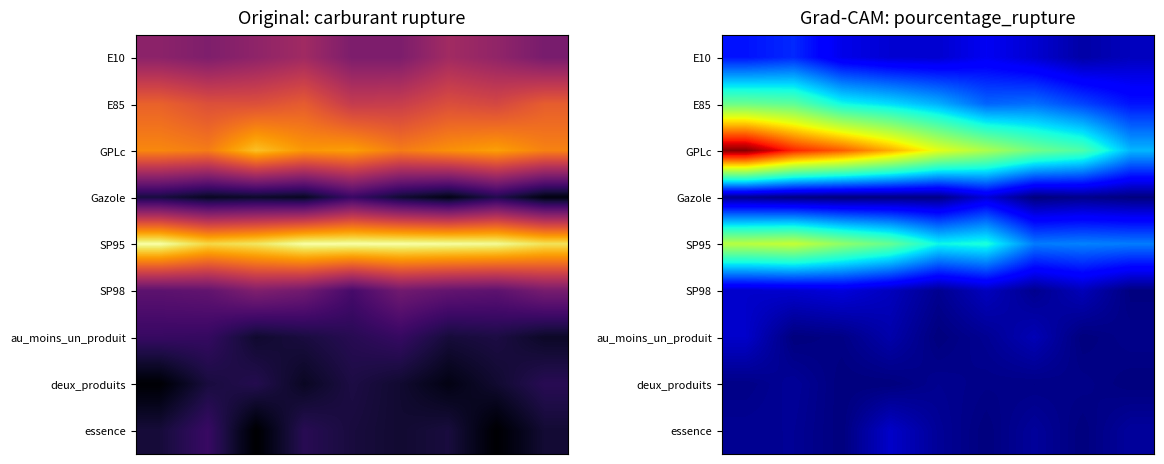

What is the maximum value shown in the chart?

1.0